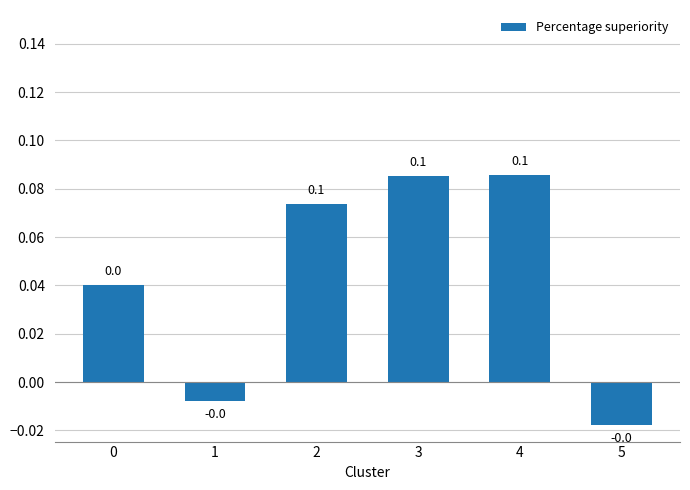

Between 1 and 5, which is larger?

1